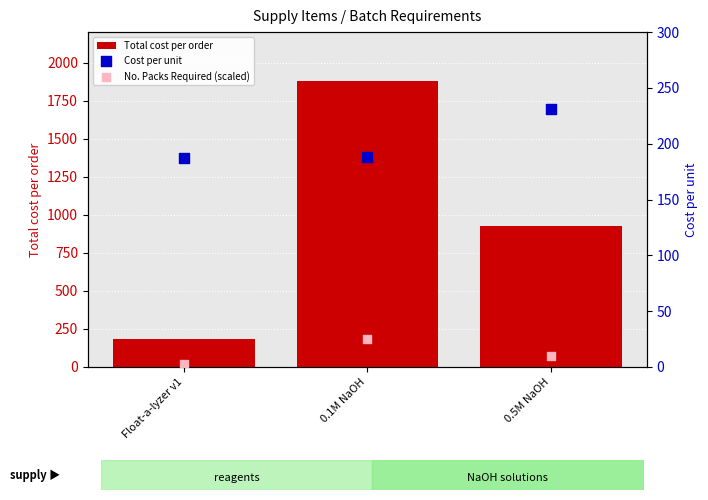

At how many categories does at least one series exceed 253?

2